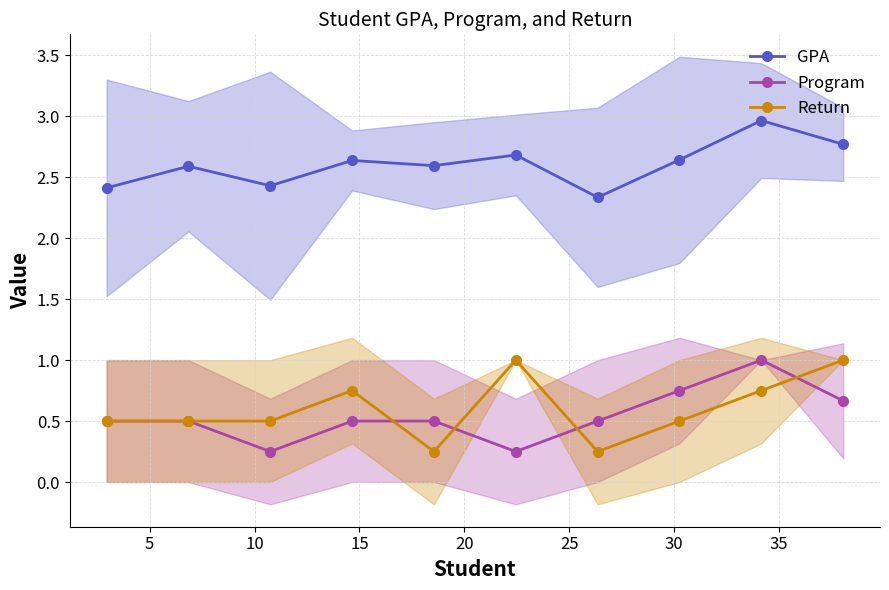

True or false: GPA has more than 1 interior local peaks.

True